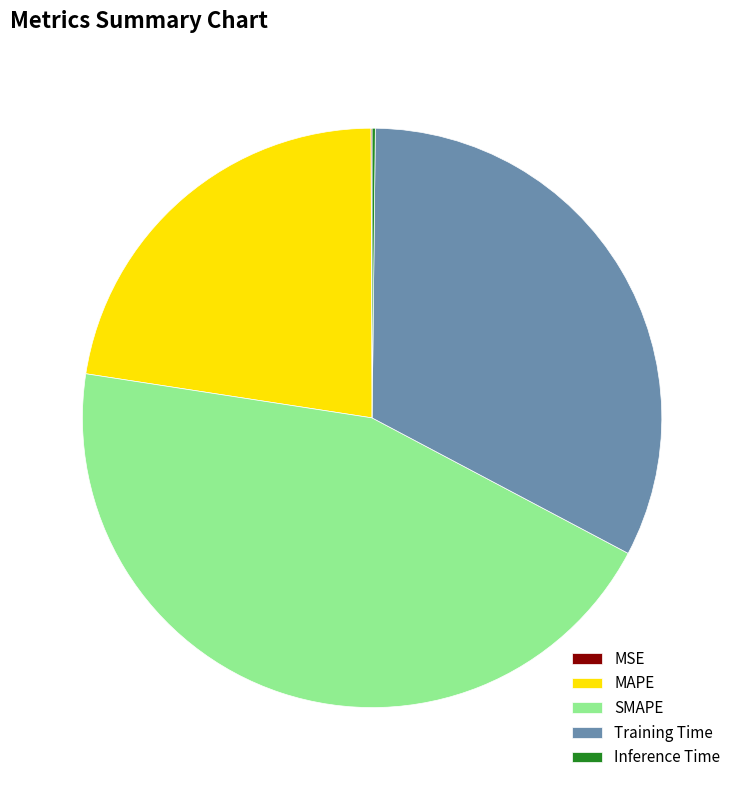

True or false: Training Time accounts for 43% of the total.

False